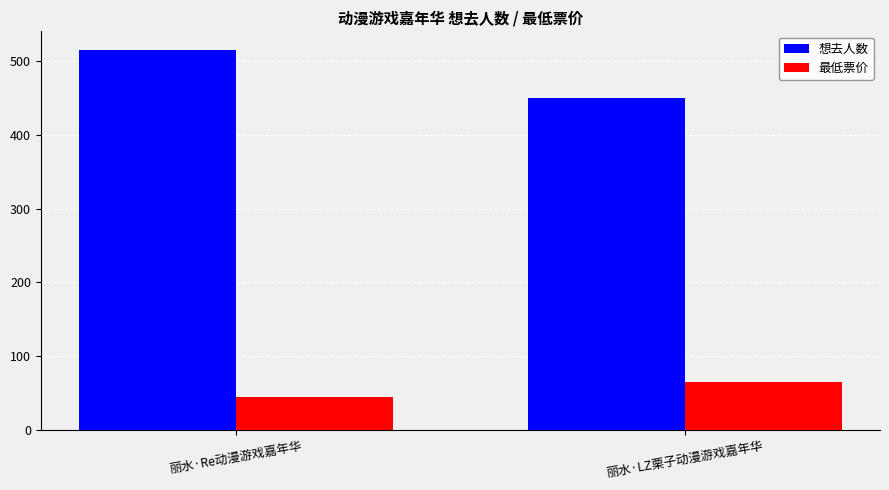

Reading left to right, transcribe all the data shown in this chart.

想去人数: 515	450
最低票价: 45	65